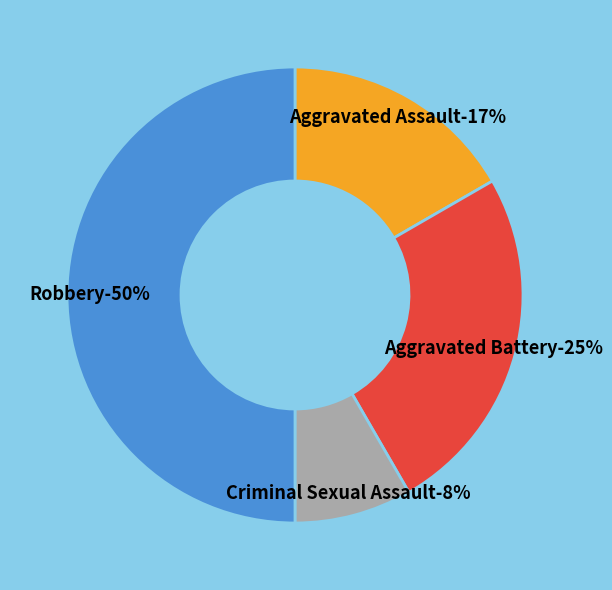

How many slices are in this pie chart?

4